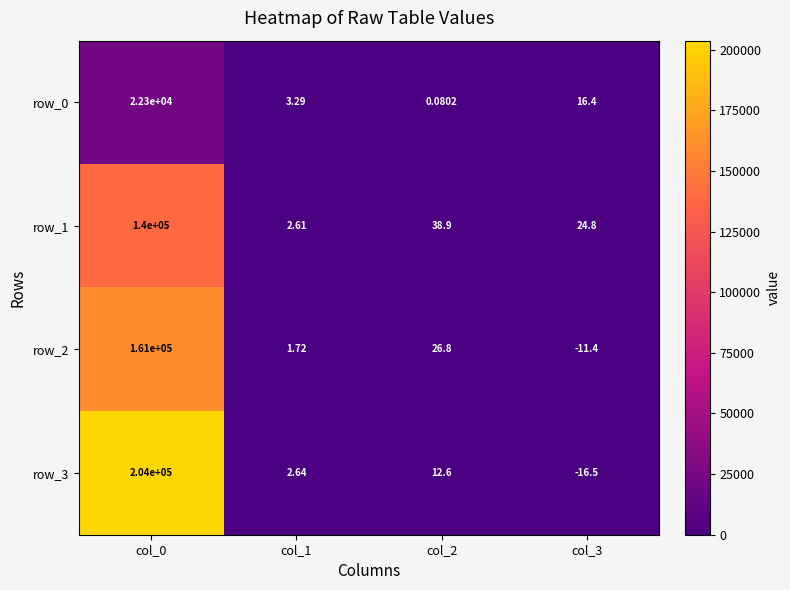

Is the value of row_1 at col_0 greater than the value of row_2 at col_1?

Yes